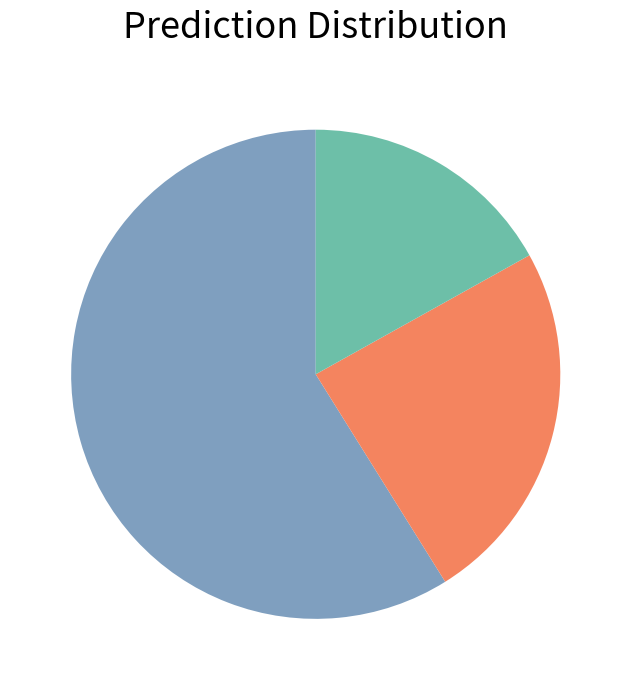

Is there a majority slice in this chart?

Yes